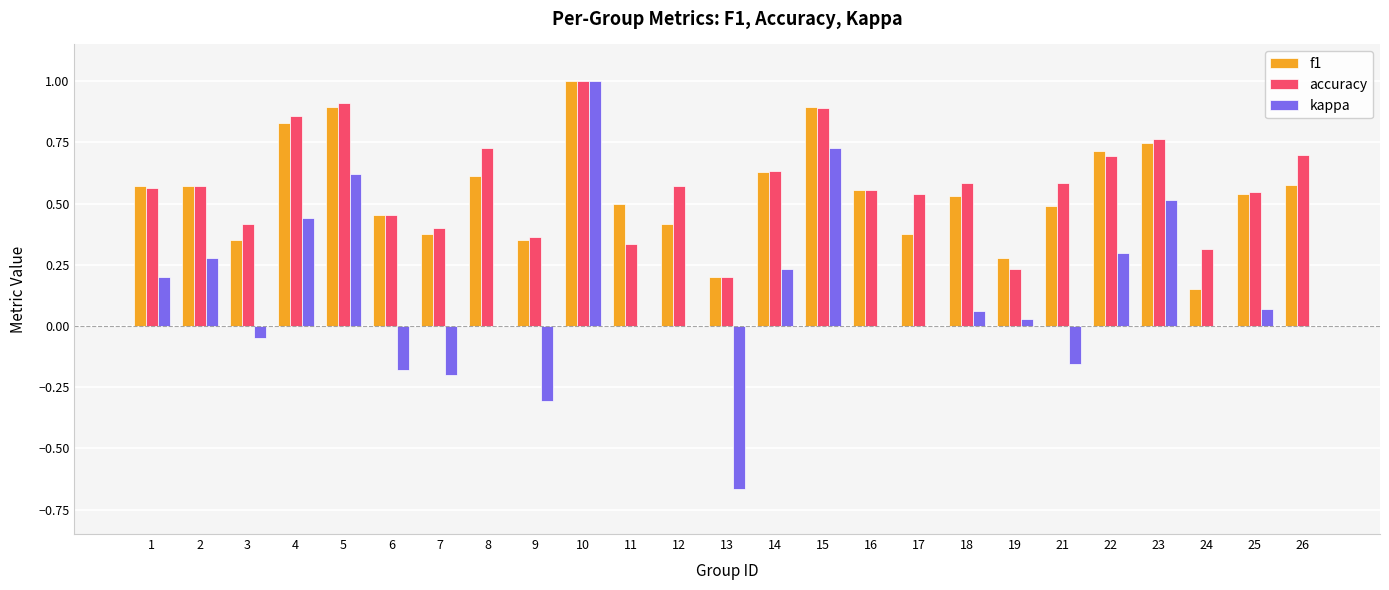

How many f1 values are between 0 and 1?

25